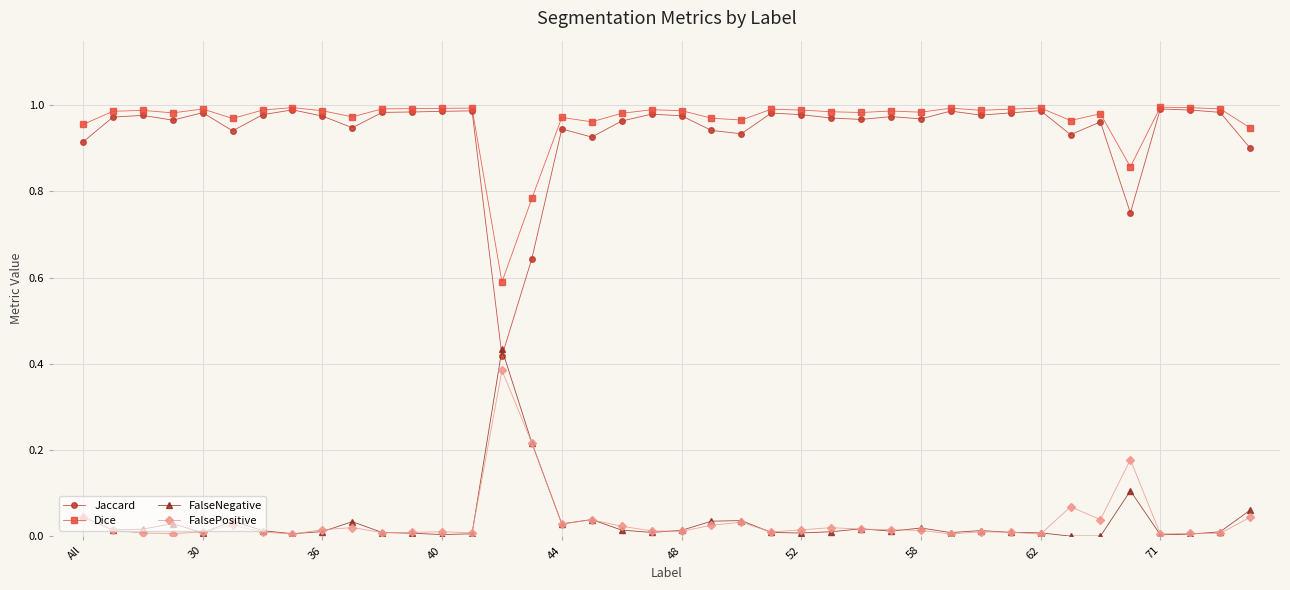

True or false: FalseNegative and Dice cross at least once.

False